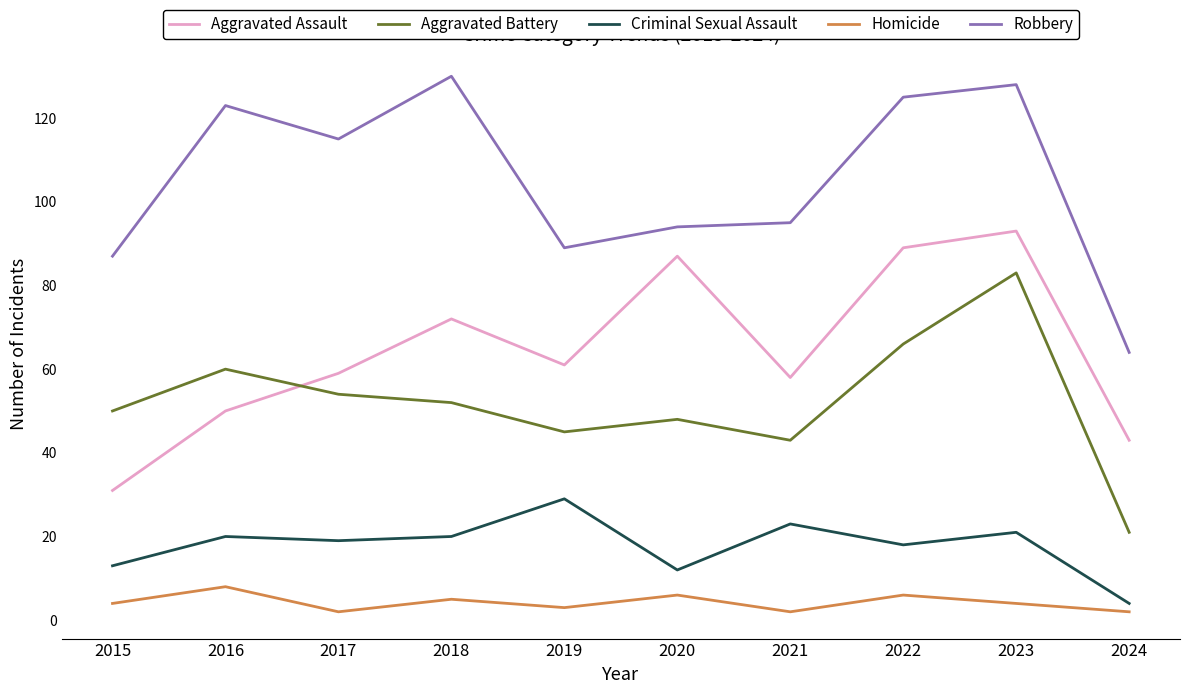

Reading left to right, what are all the values shown in this chart?

Aggravated Assault: 31	50	59	72	61	87	58	89	93	43
Aggravated Battery: 50	60	54	52	45	48	43	66	83	21
Criminal Sexual Assault: 13	20	19	20	29	12	23	18	21	4
Homicide: 4	8	2	5	3	6	2	6	4	2
Robbery: 87	123	115	130	89	94	95	125	128	64